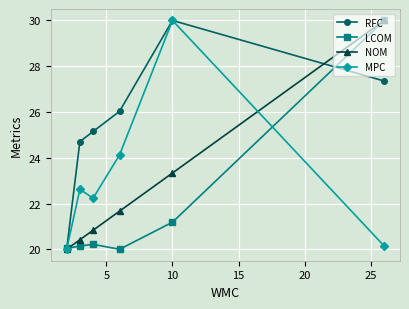

Which series ends up on top after the final intersection of NOM and MPC?

NOM